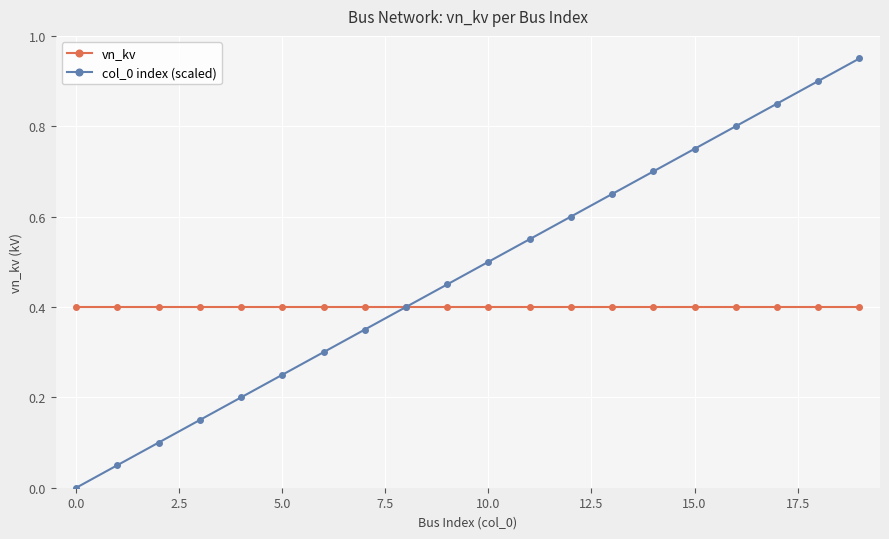

What is the value of the vn_kv point at the 16th from the left?

0.4